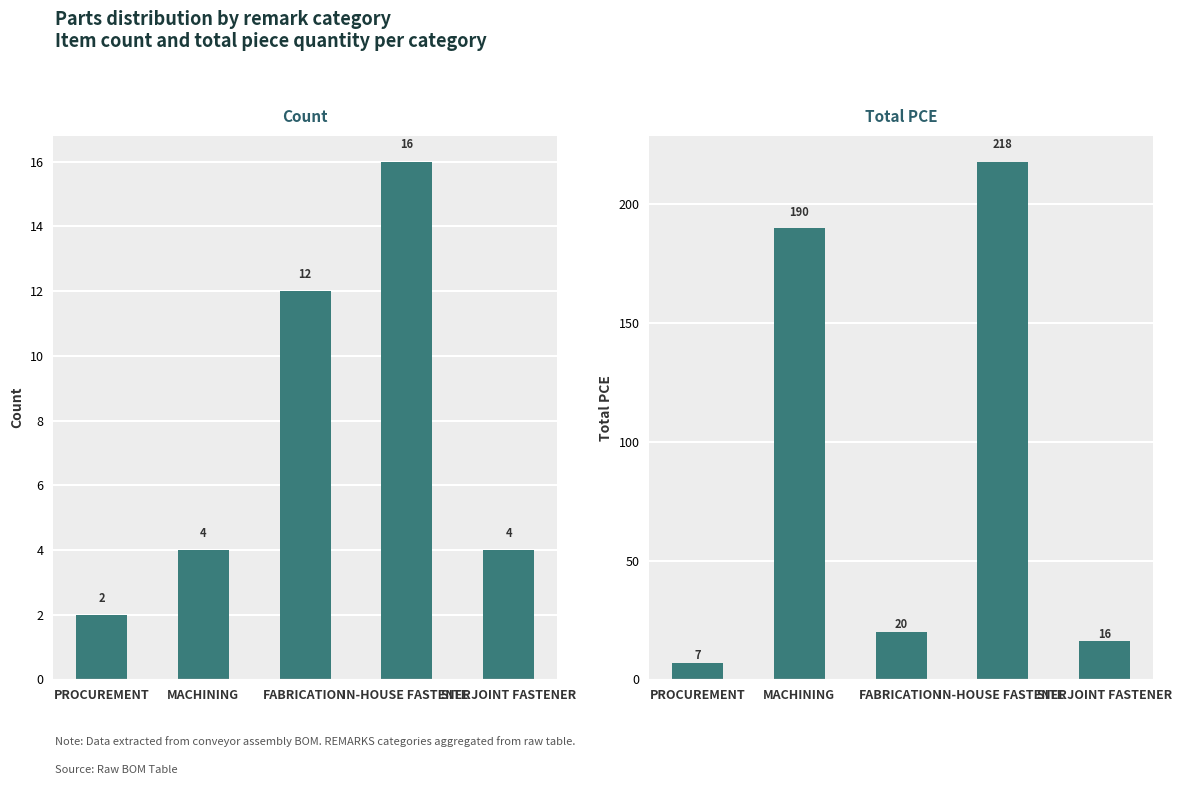

At how many categories does at least one series exceed 177?

2